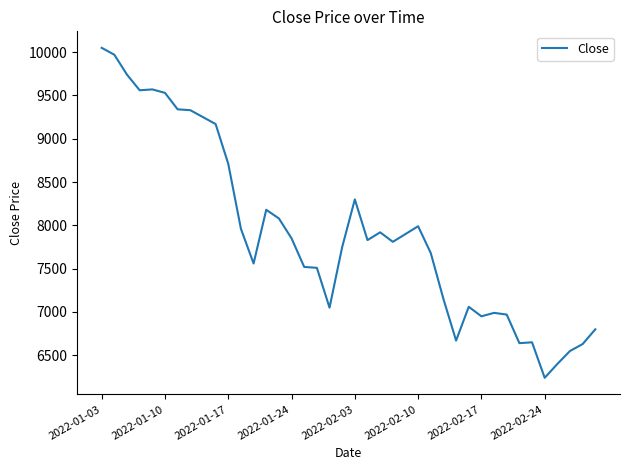

What is the difference between the maximum and minimum values?

3810